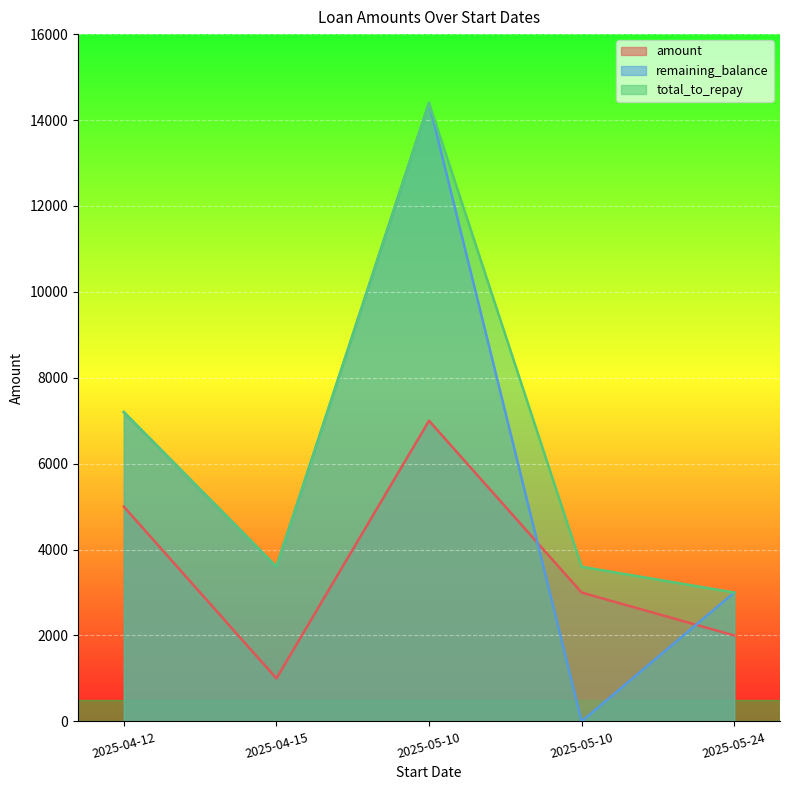

How many values in the total_to_repay series exceed 3600?

2